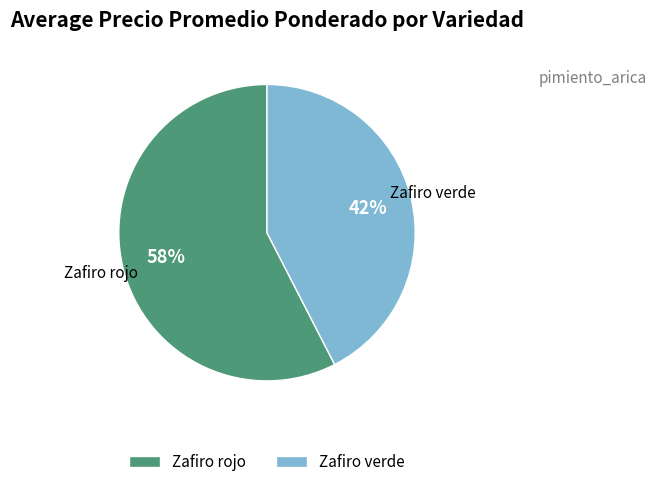

To the nearest percent, what is the difference between the largest and smallest slice percentages?

16%